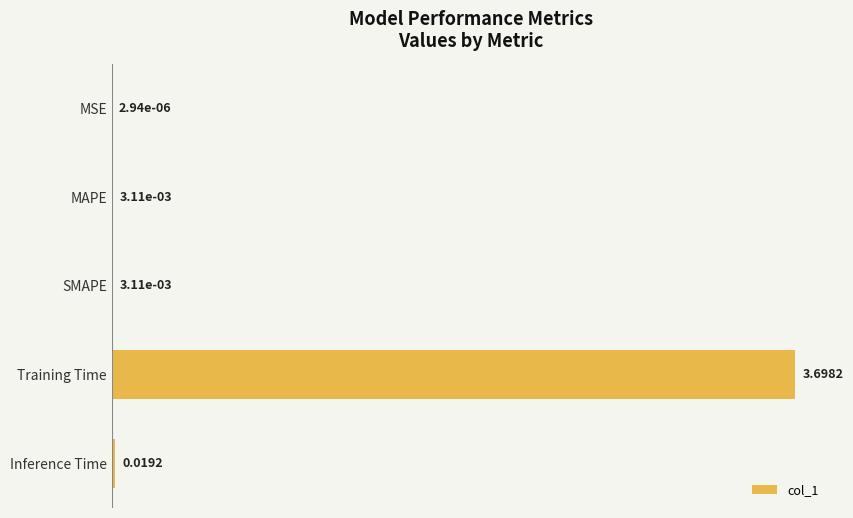

Between MAPE and Inference Time, which is larger?

Inference Time